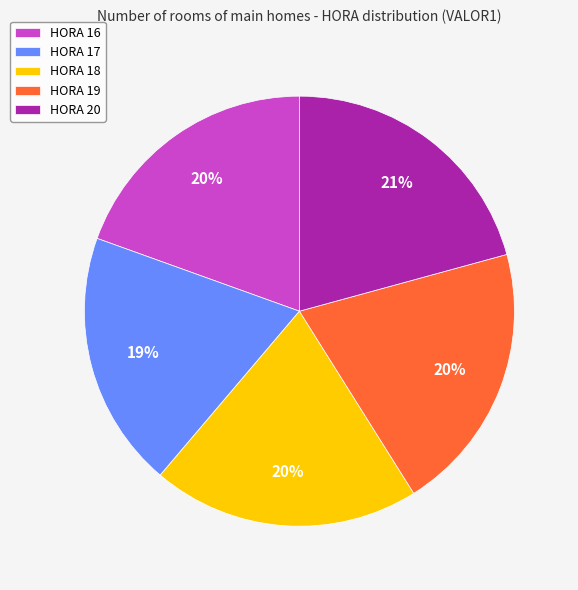

Is there any slice that represents more than half of the pie?

No